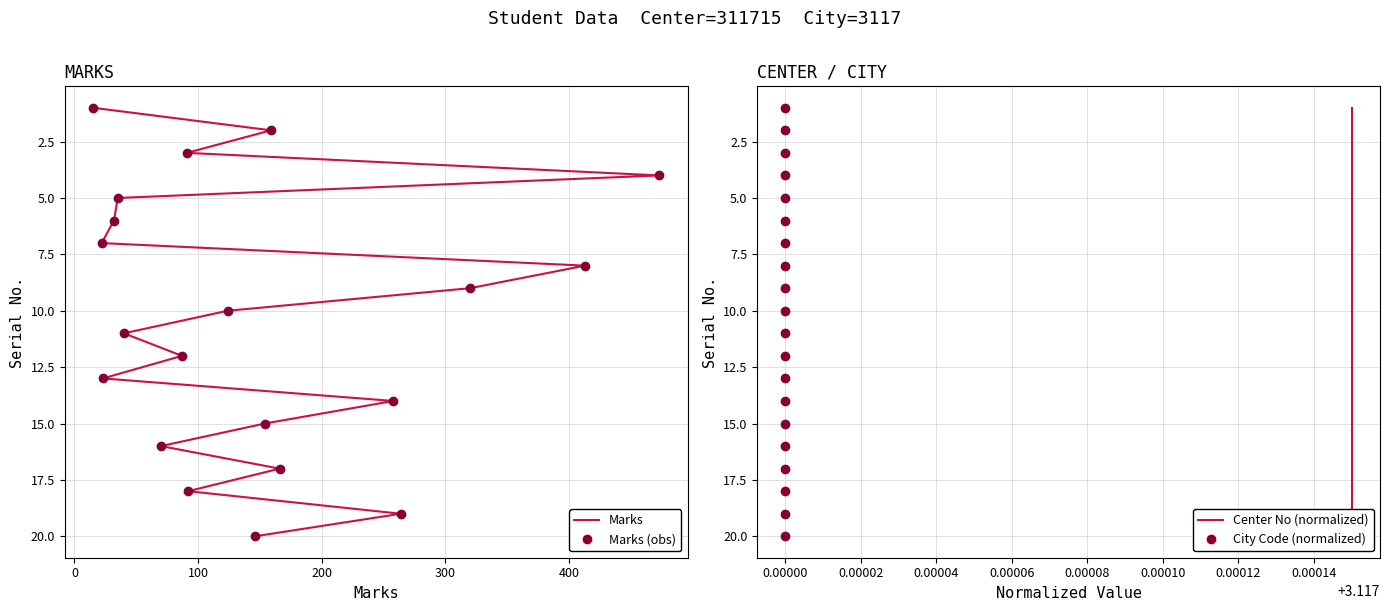

True or false: City Code (normalized) and Marks intersect in this chart.

False